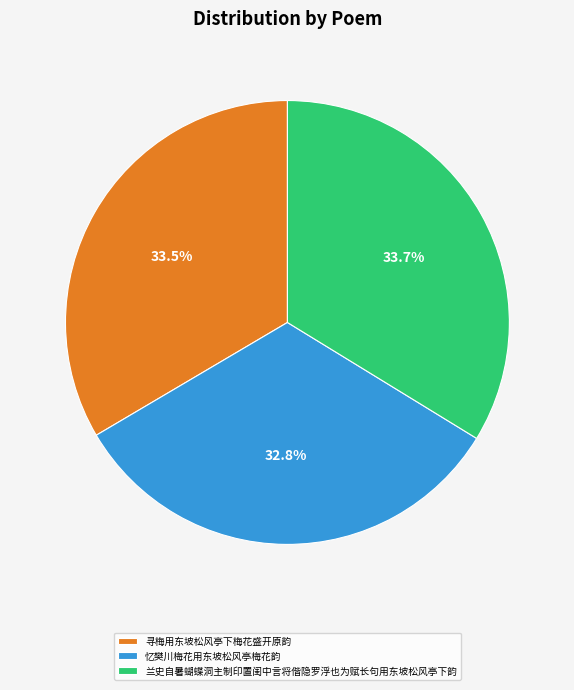

Approximately how many times larger is the value at 寻梅用东坡松风亭下梅花盛开原韵 compared to 忆樊川梅花用东坡松风亭梅花韵?

1.0